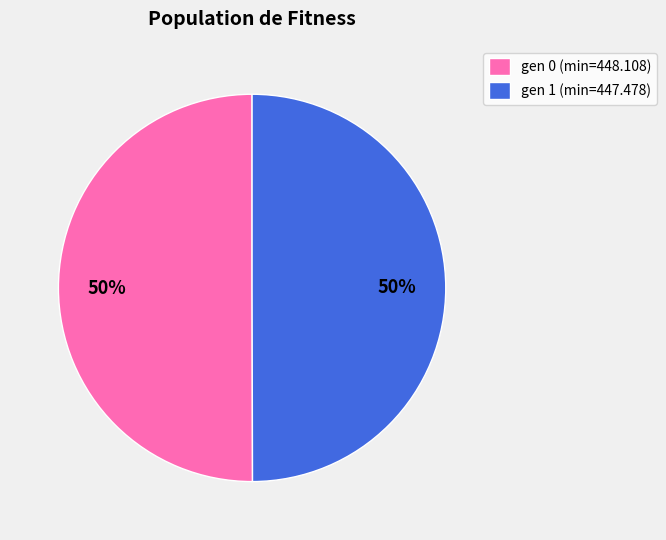

To the nearest percent, what portion does gen 1 (min=447.478) represent?

50%